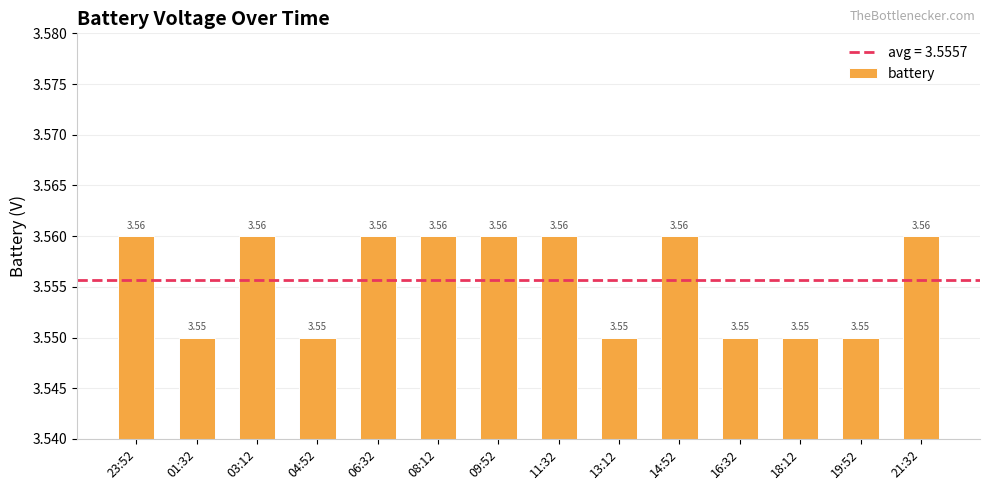

What is the ratio of the value at 19:52 to the value at 06:32?

1.0